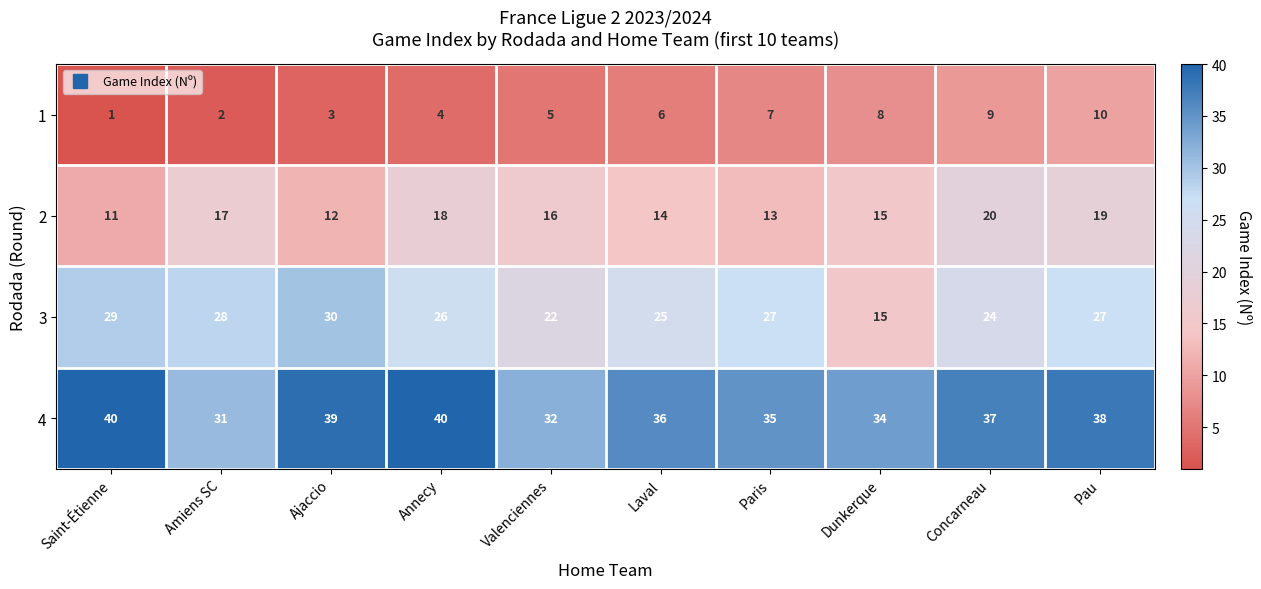

Which series has the widest spread of values?

3